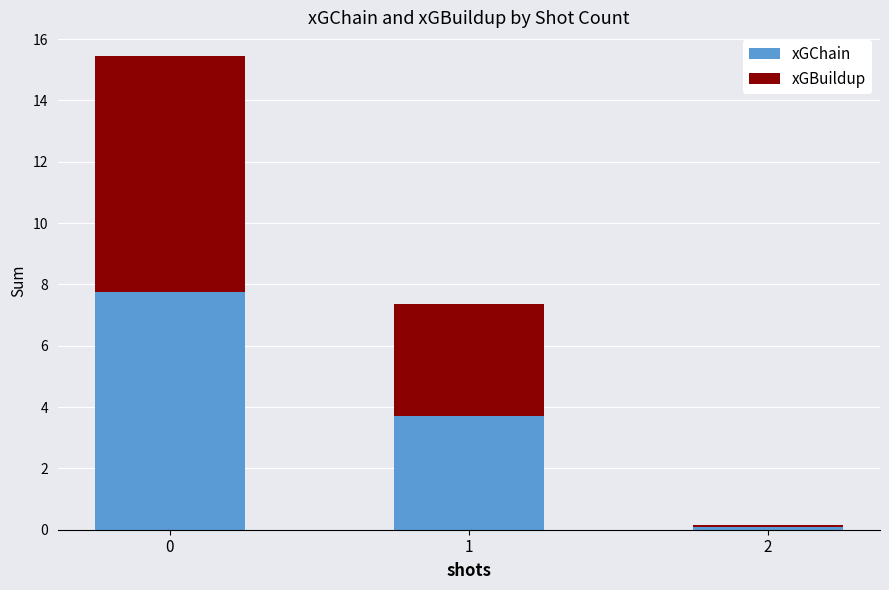

What is the sum of all xGChain values?

11.5